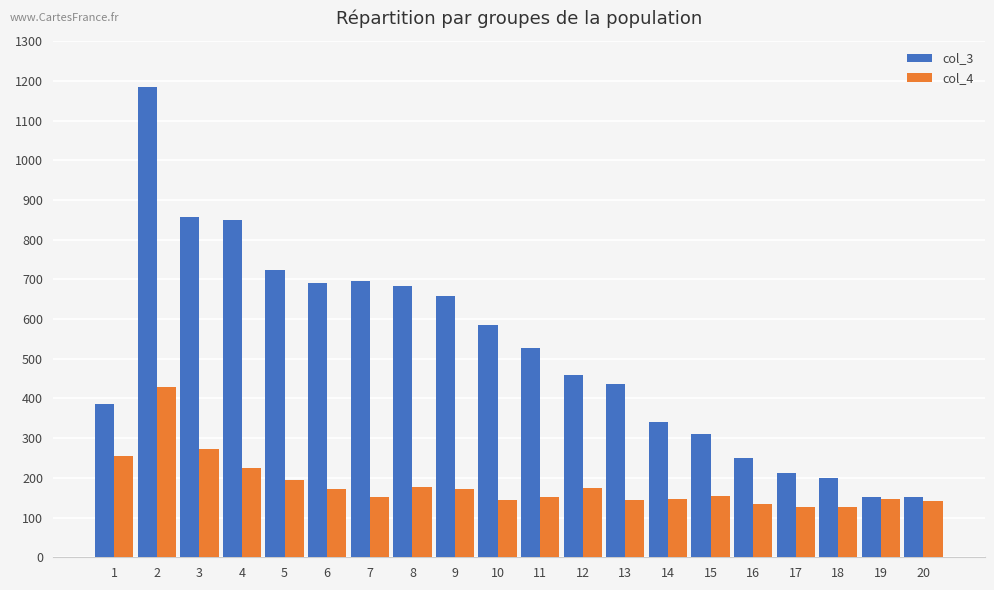

What is the sum of the col_4 values at 18 and 1?

381